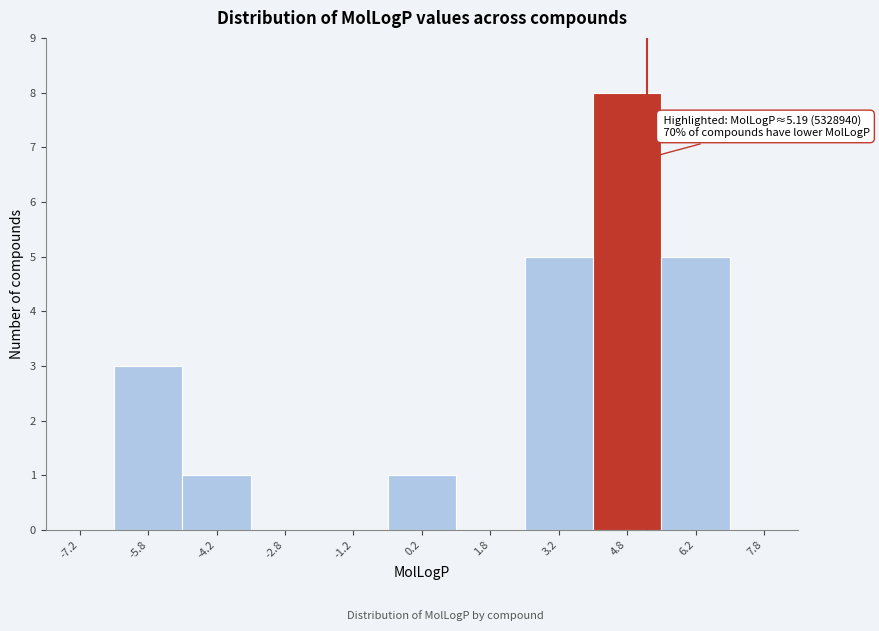

Which range on the x-axis has the tallest bar?

4.0 to 5.5